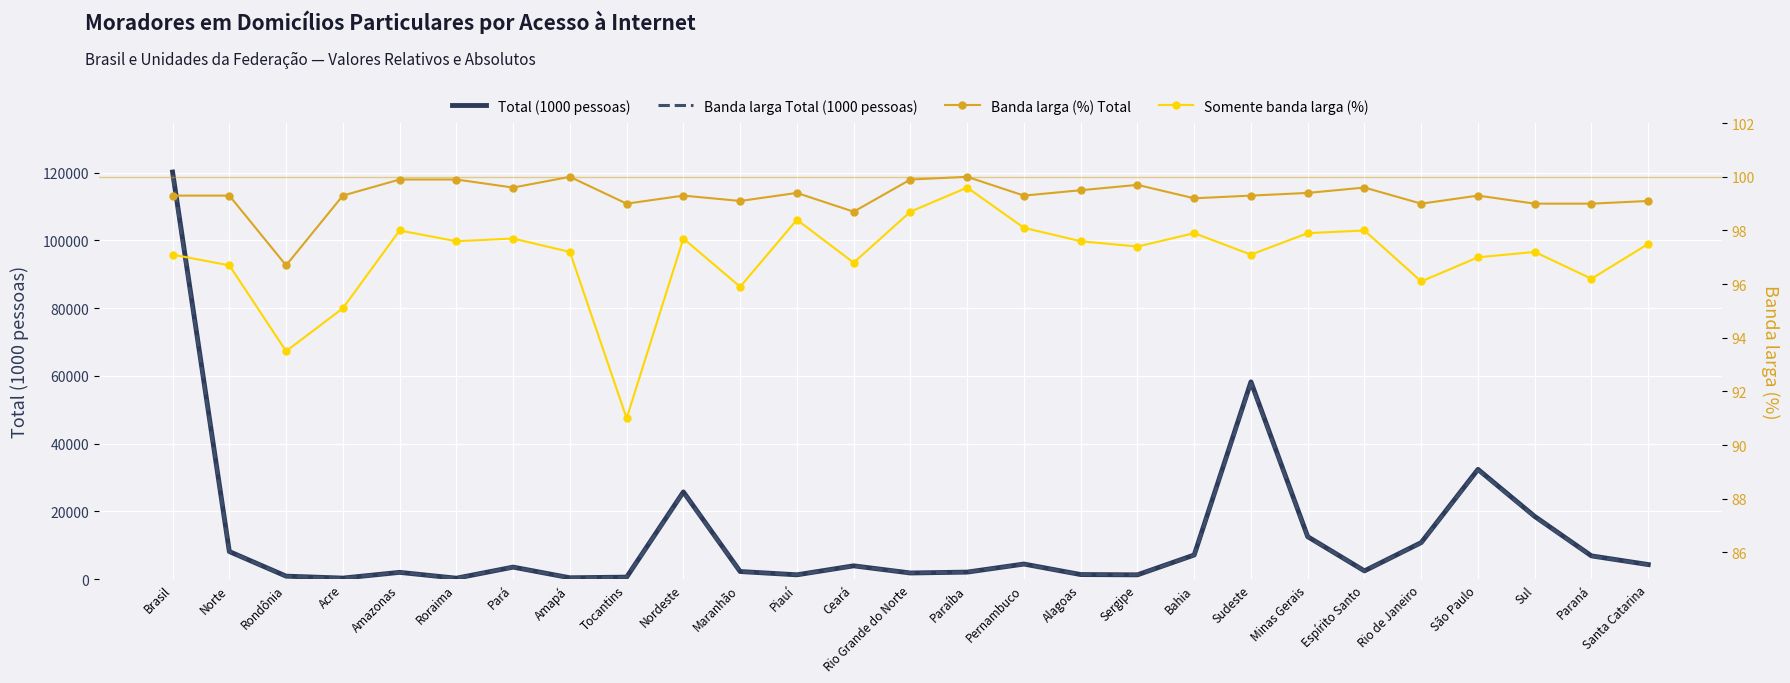

How many series are shown in this chart?

4